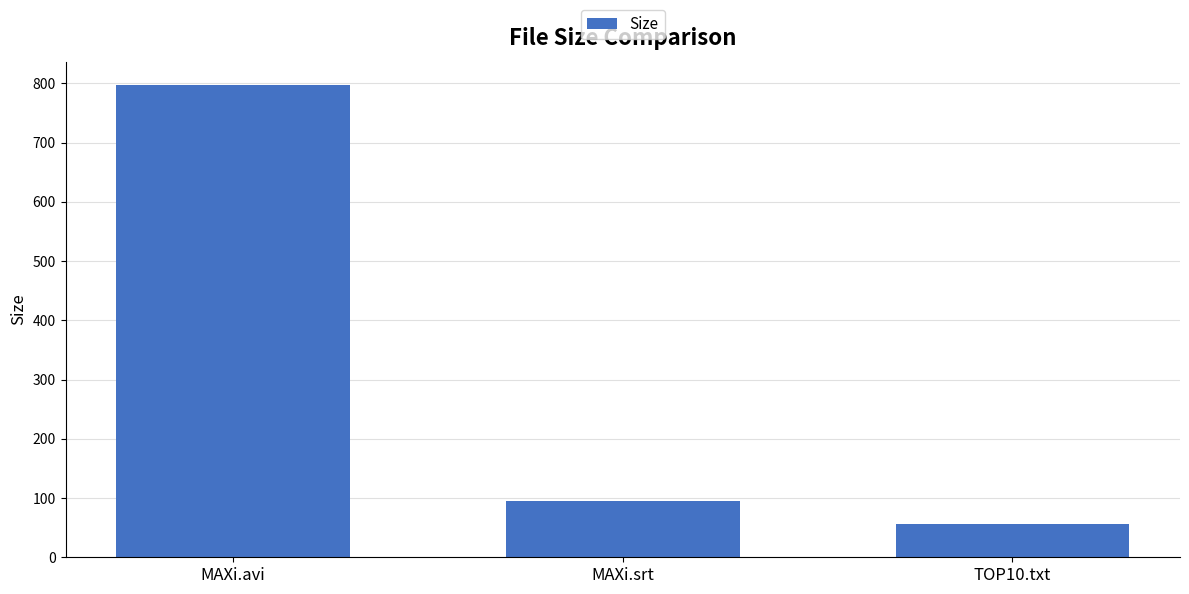

What is the difference between the maximum and minimum values?

740.5